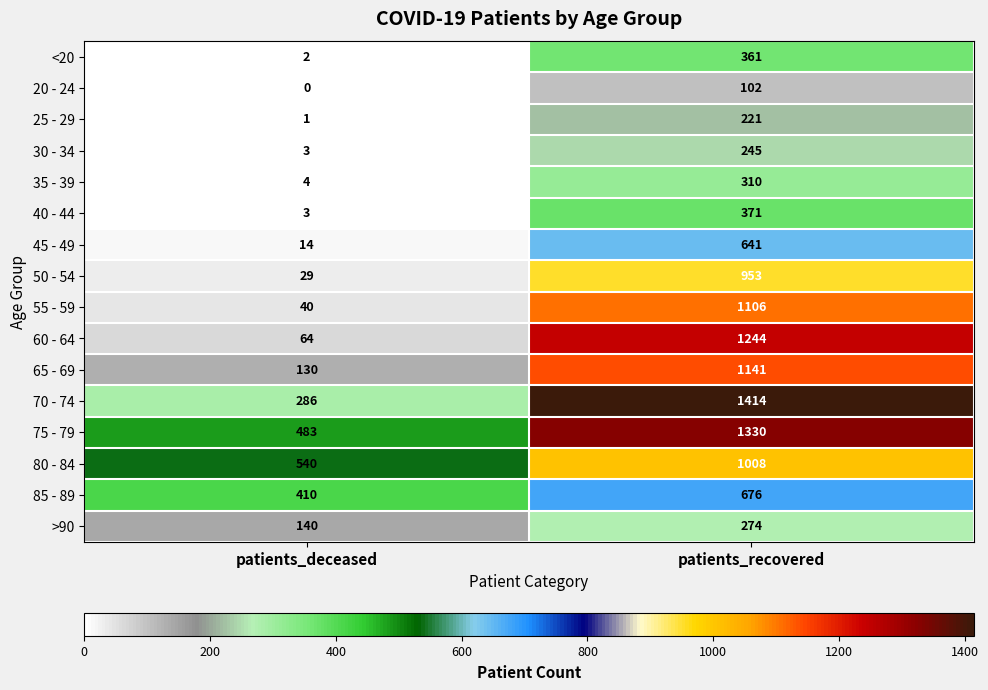

List the labels in order of 50 - 54 value, largest first.

patients_recovered, patients_deceased